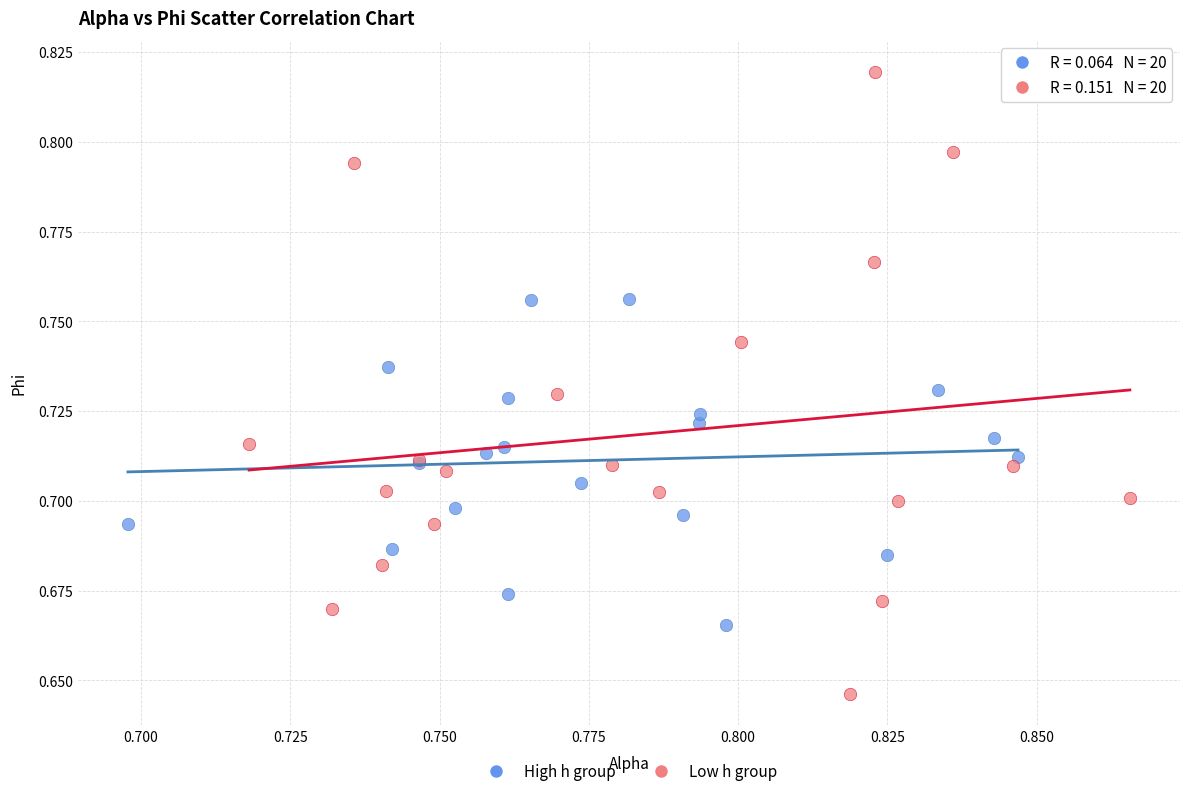

Which series contains the lowest Y value?

Low h group